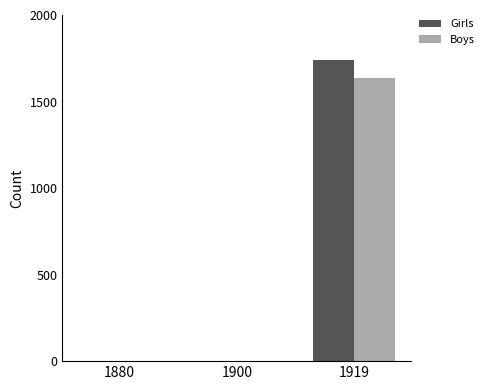

Read the Girls value at 1919, to the nearest 100.

1700